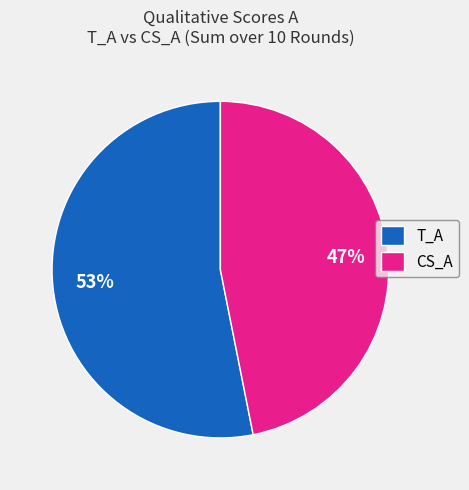

Is the sum of T_A and CS_A greater than half?

Yes